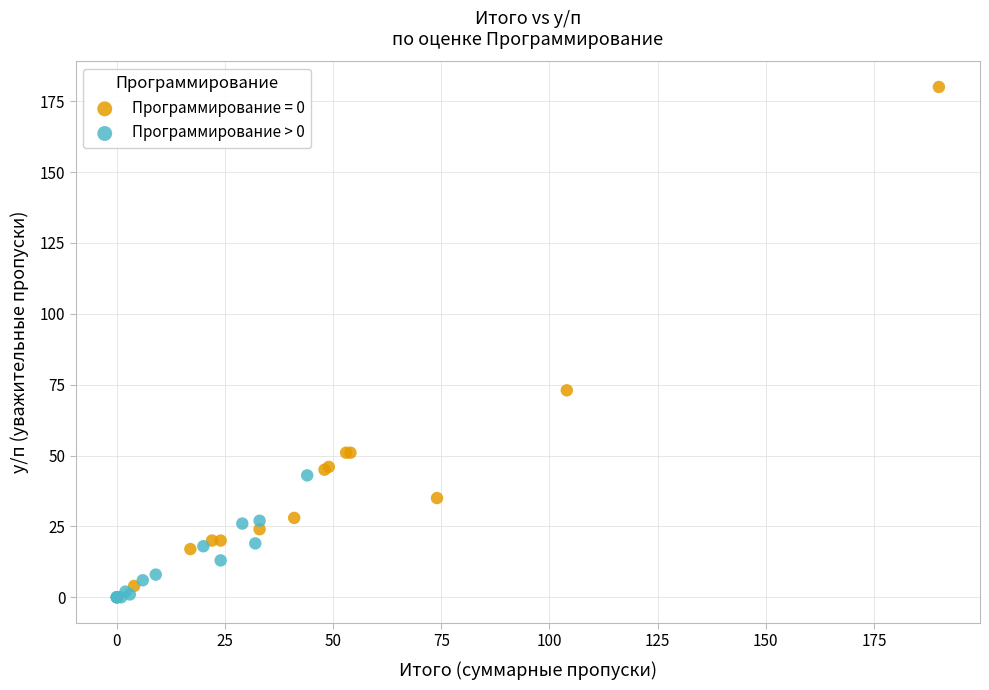

Which series contains the highest Y value?

Программирование = 0